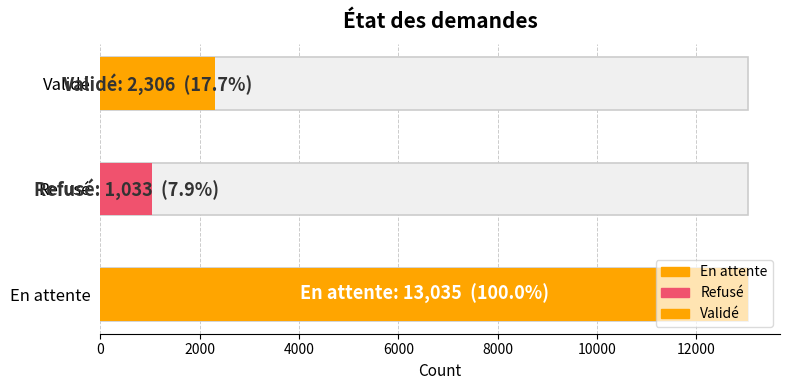

Are the bars horizontal?

Yes